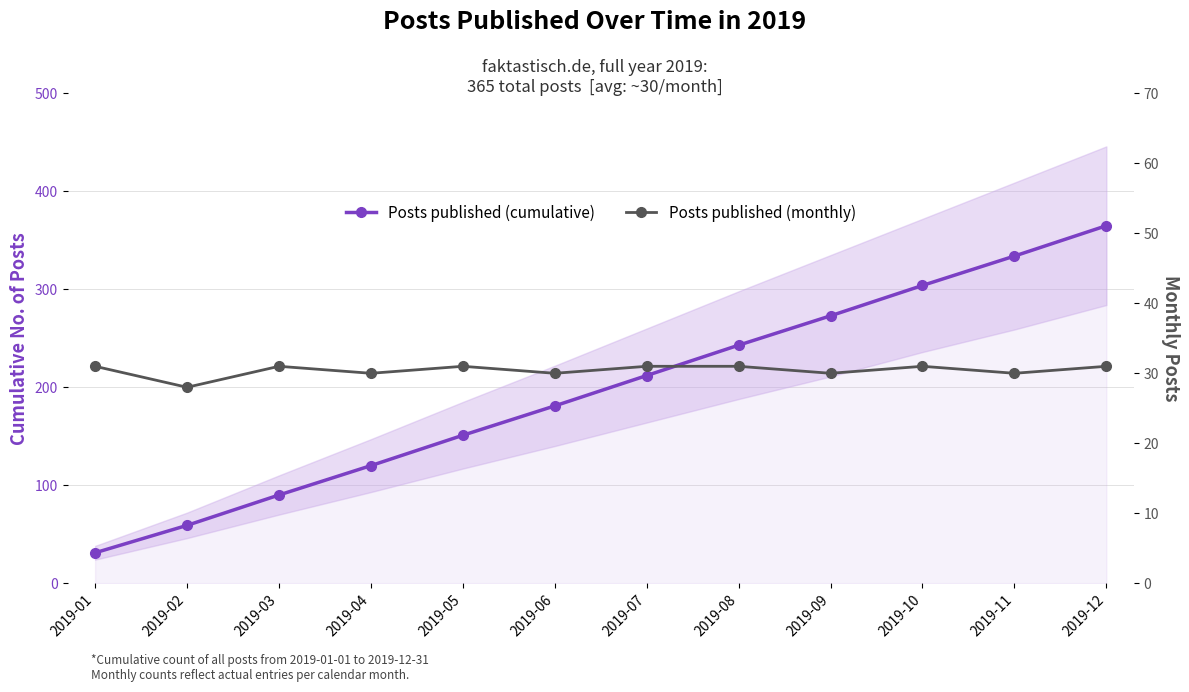

Is it true that Posts published (cumulative) equals 57 at 2019-03?

False